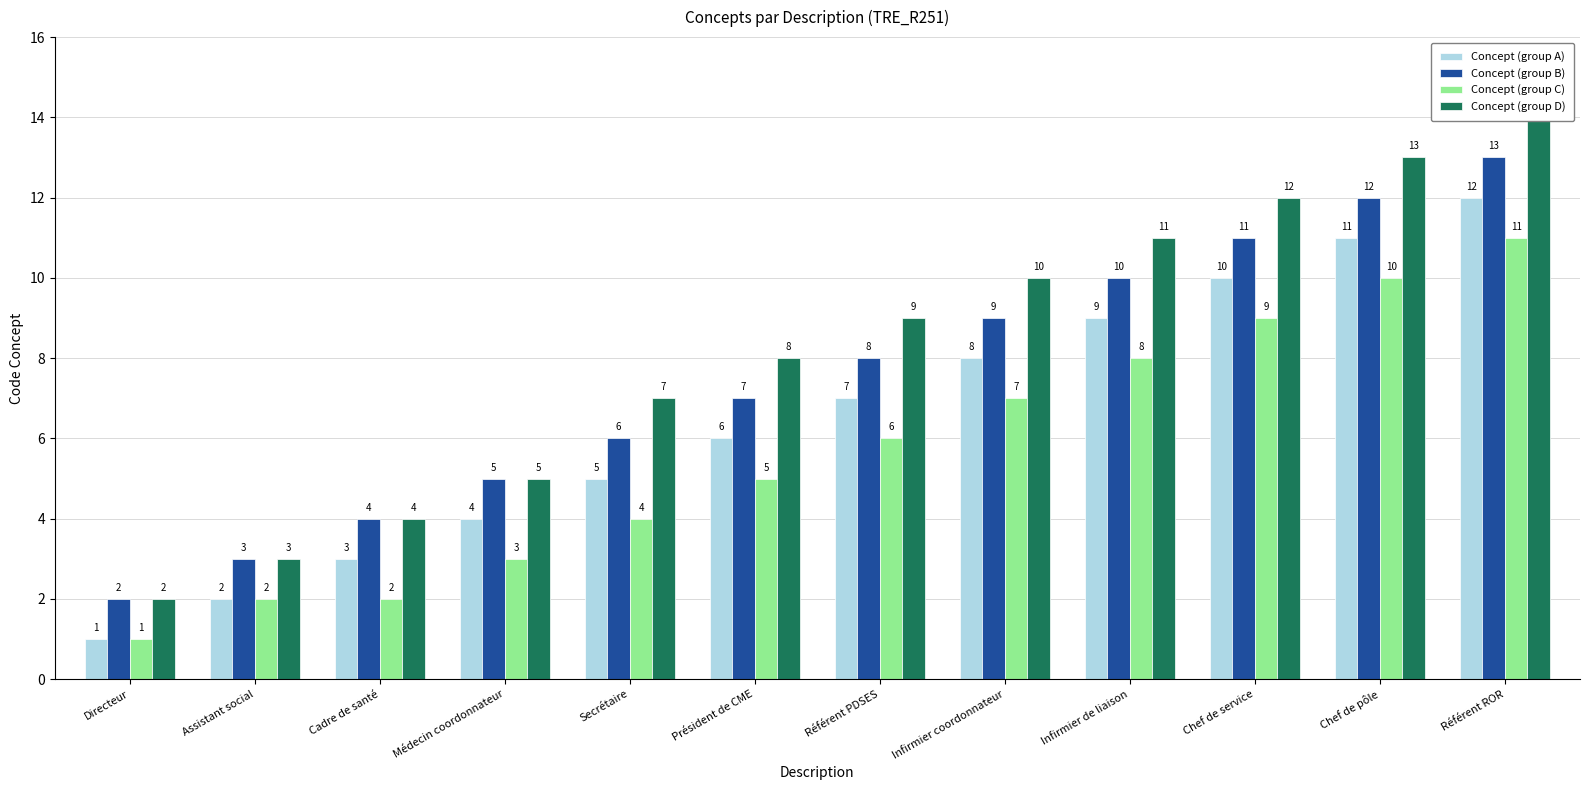

Between Cadre de santé and Chef de service, which series saw the biggest shift?

Concept (group D)